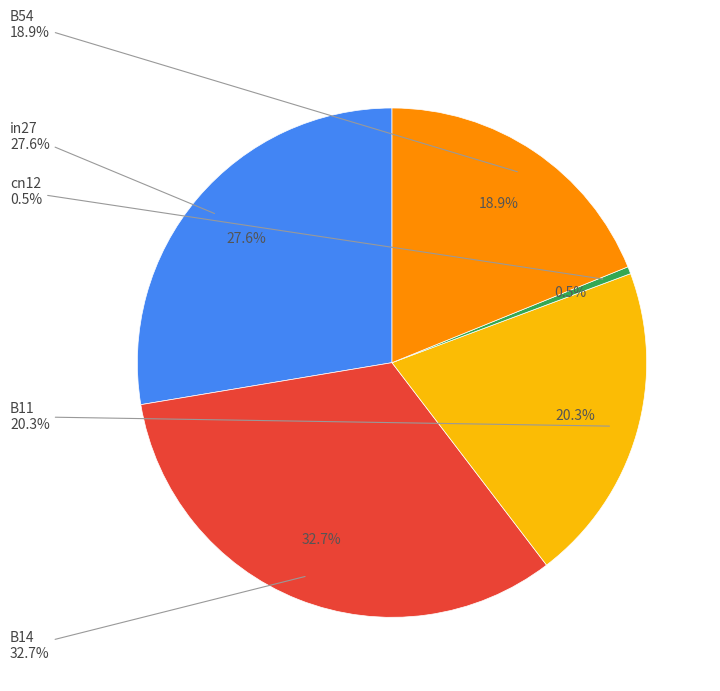

What percentage do B14 and B11 together represent?

53.0%